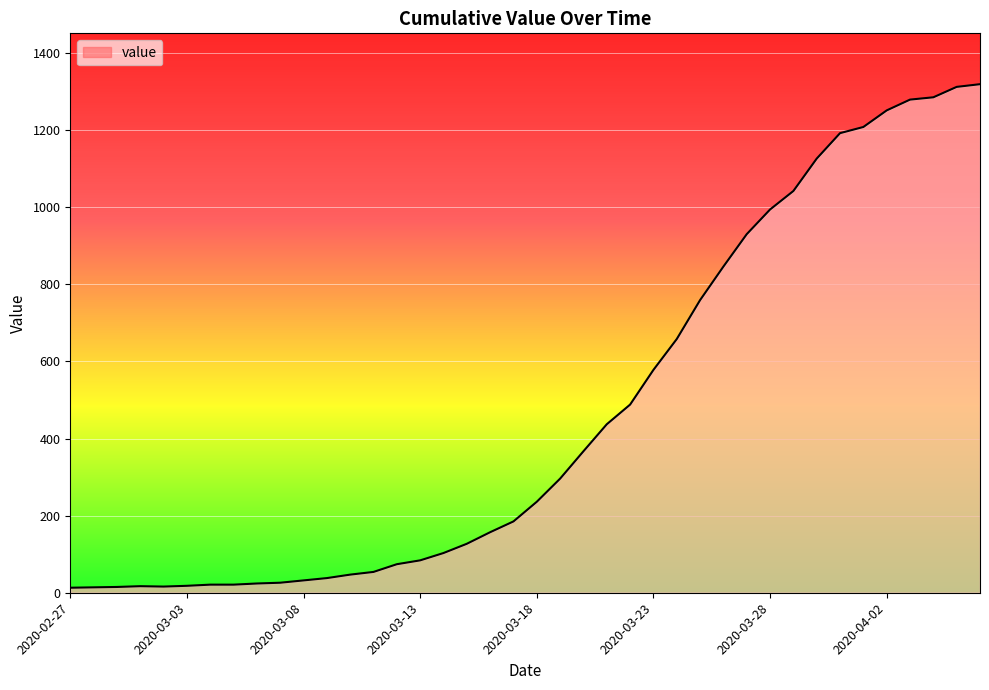

What is the greatest value displayed?

1319